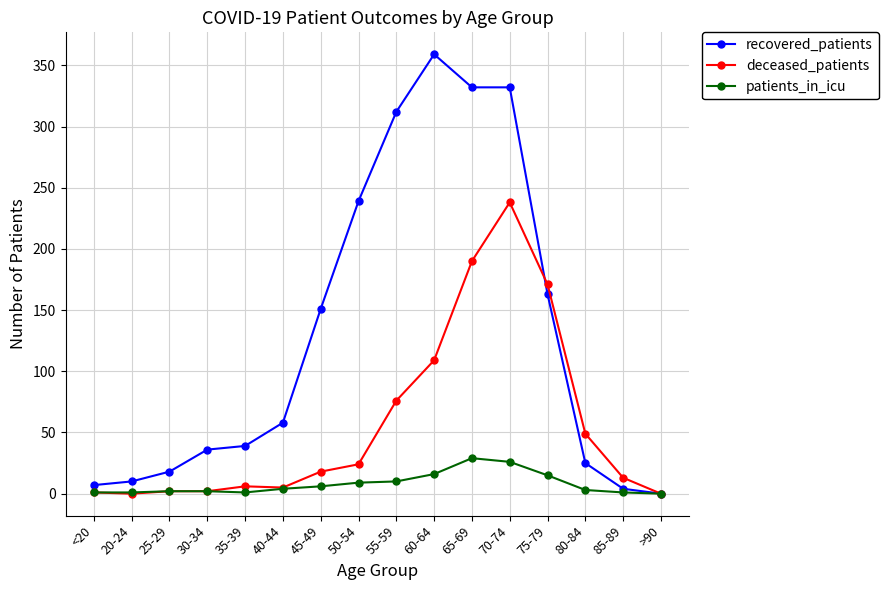

Where is recovered_patients nearest to the value 179?

75-79